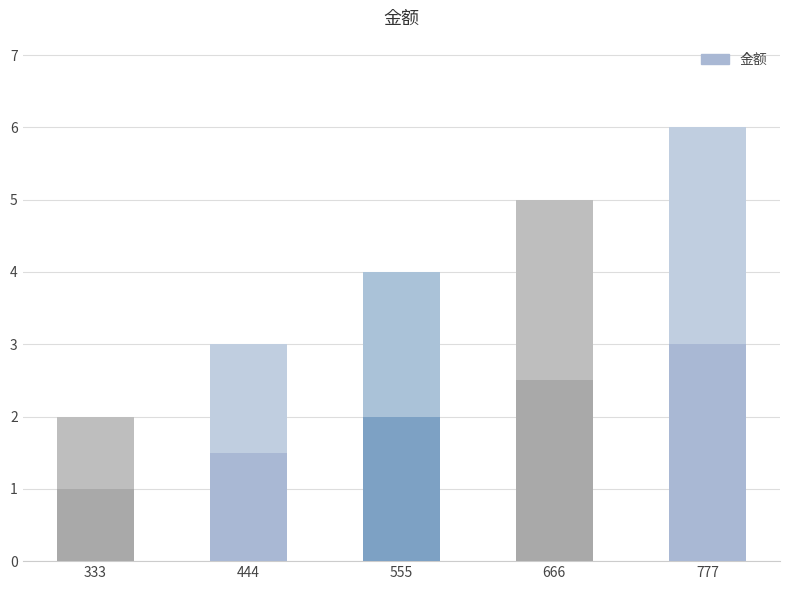

Does the chart contain any negative values?

No